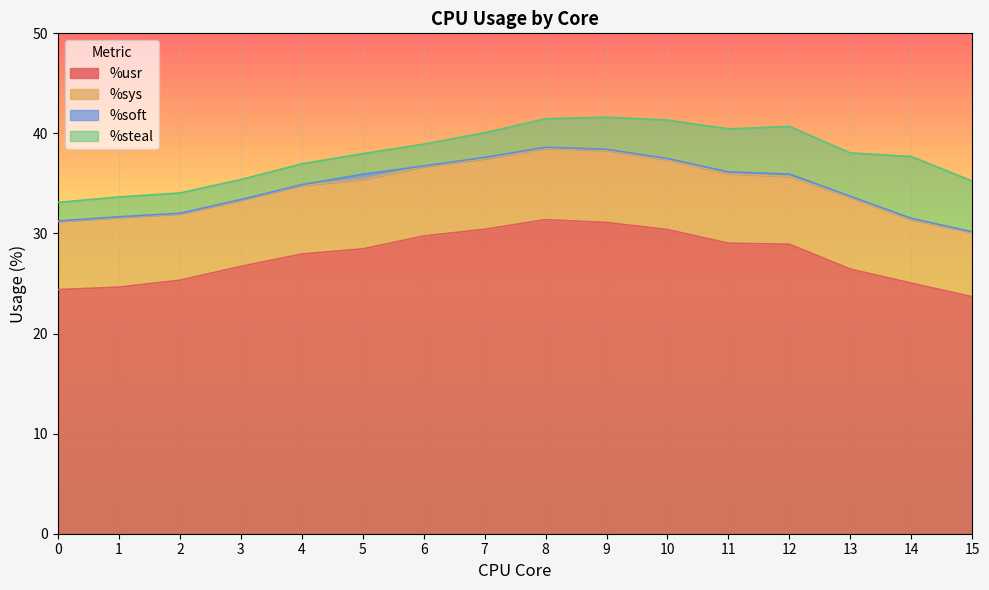

Does the chart display data point markers on the line(s)?

No